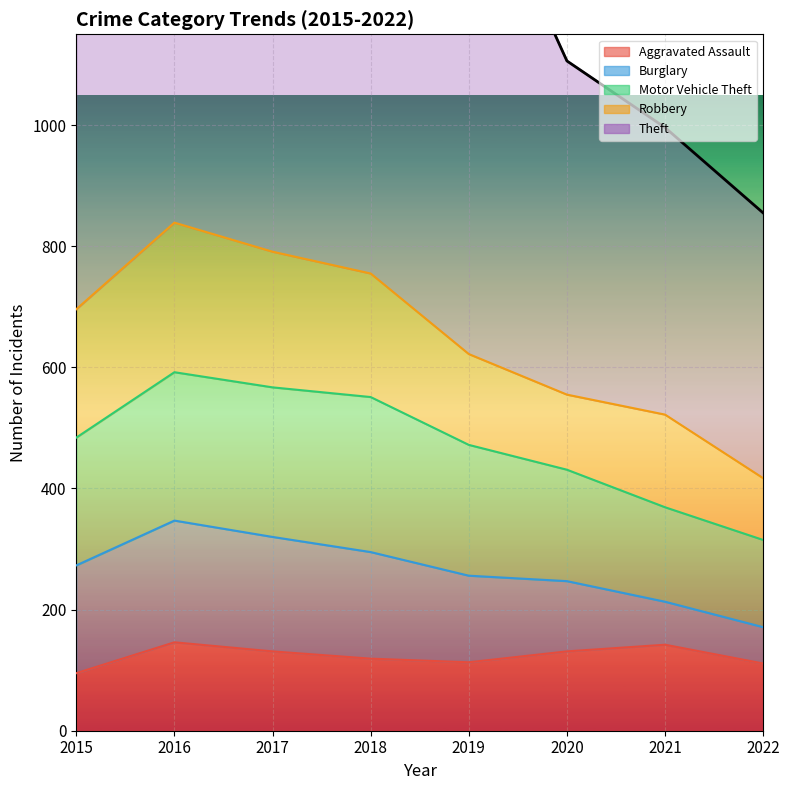

In Theft, how many points are higher than both neighbors (excluding endpoints)?

1